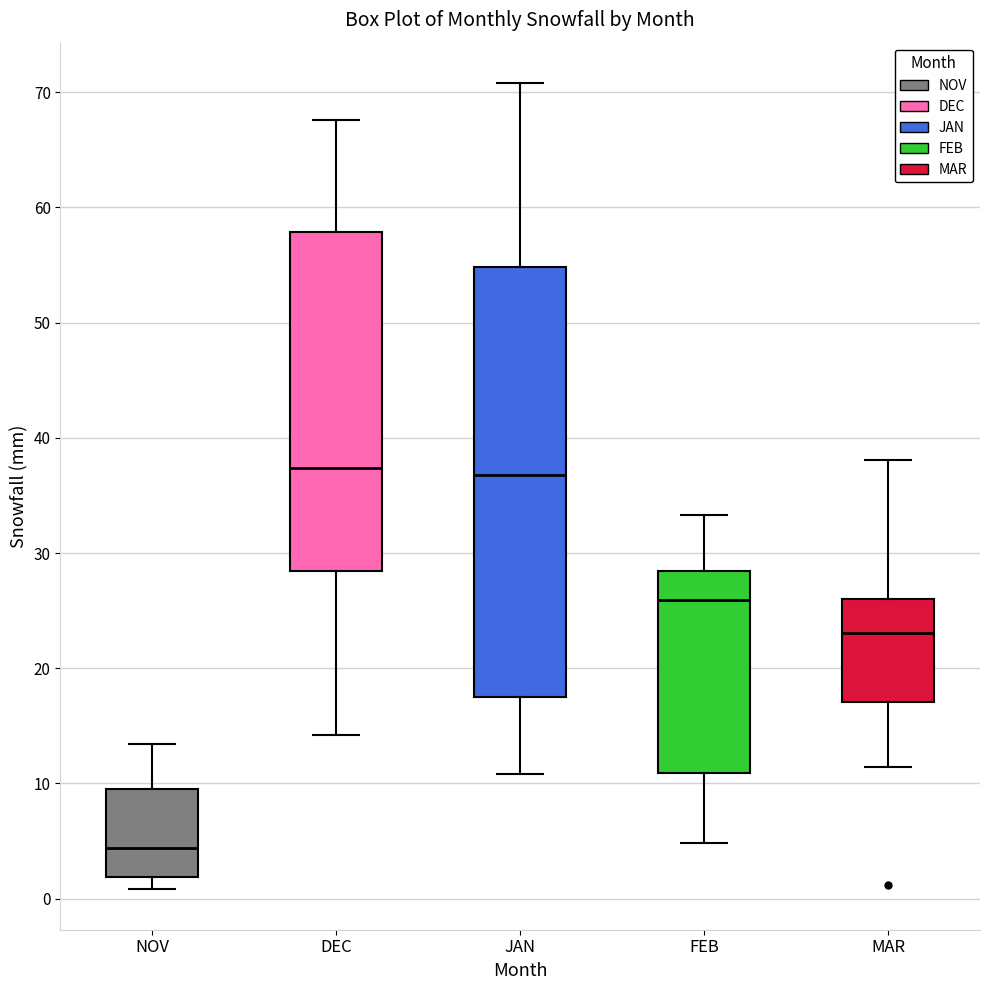

Where is the lower edge of the box for FEB on the y-axis? The values are not printed on the chart, so give them approximately, as read against the axis.

11